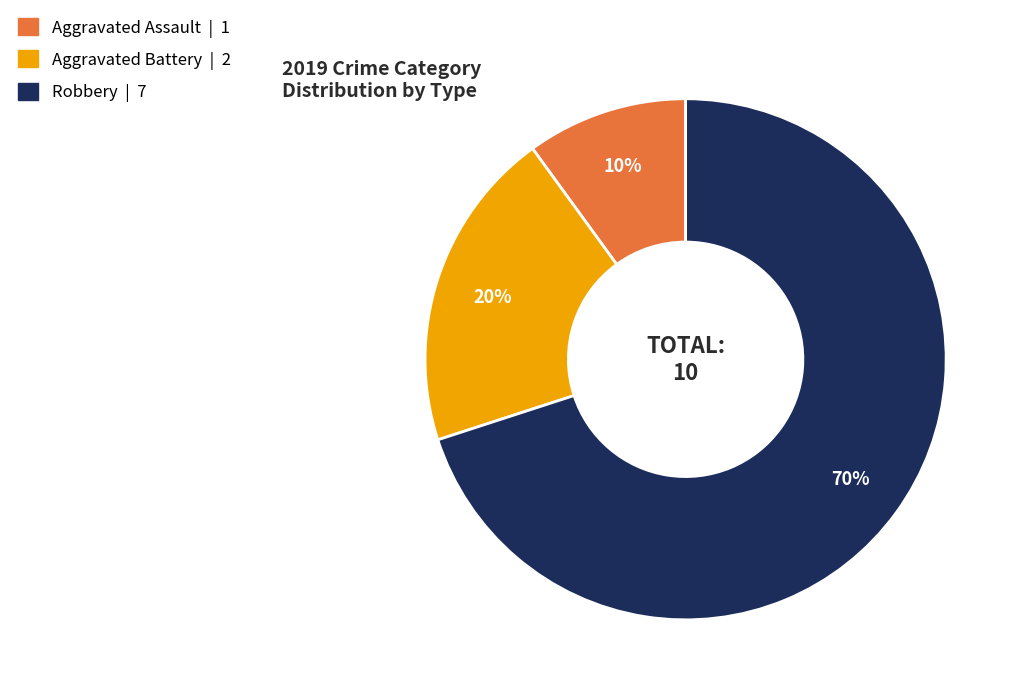

Is it true that Aggravated Assault is 10% of the pie?

True